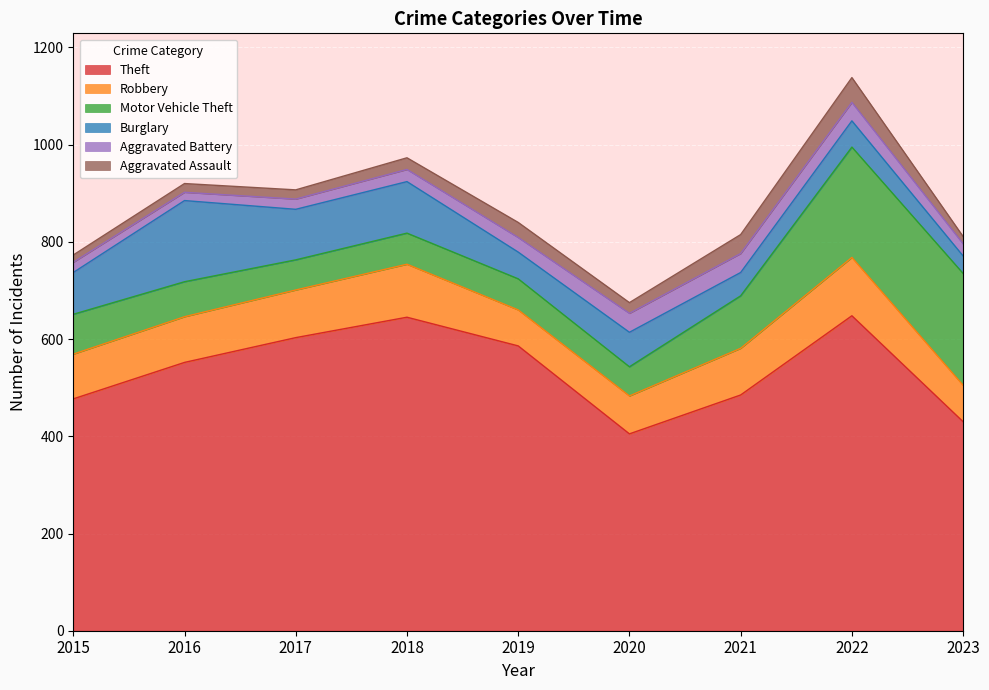

How many series are shown in this chart?

6